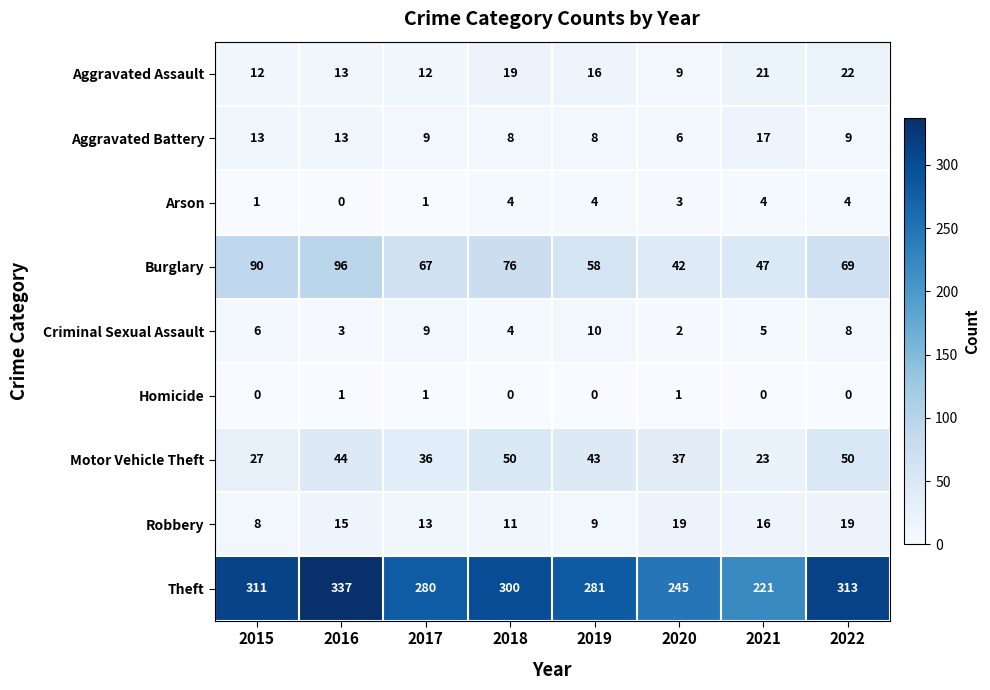

What is the total value across all series at 2021?

354